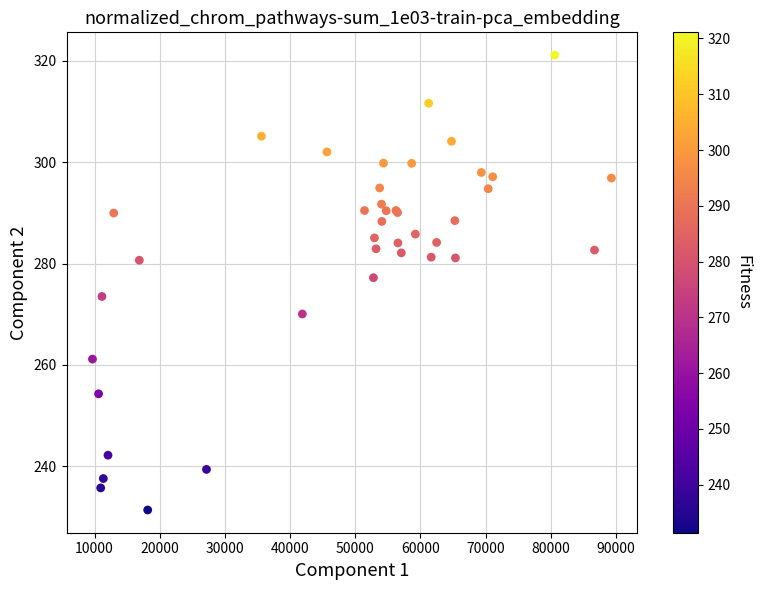

What Y value in the scatter plot is closest to 276?

277.2